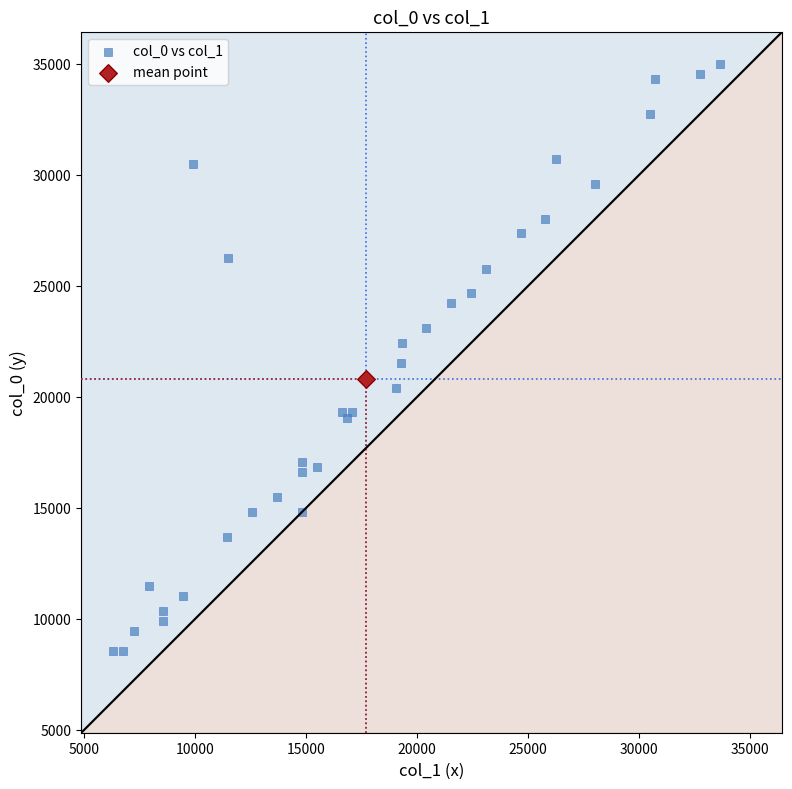

What are all the series names shown in the legend?

col_0 vs col_1, mean point